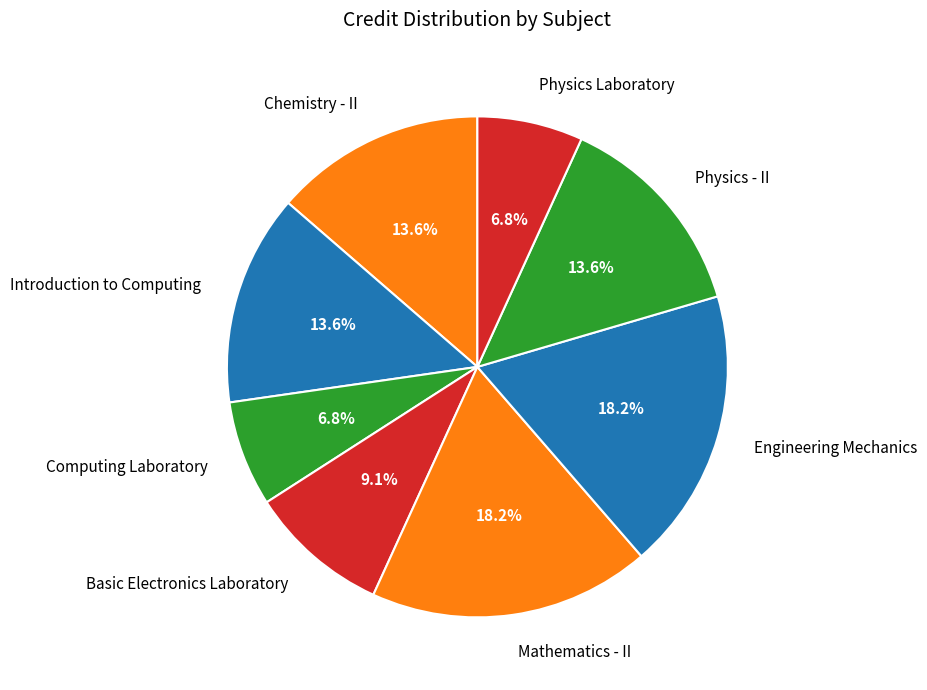

To the nearest percent, what percentage of the pie is Computing Laboratory?

7%